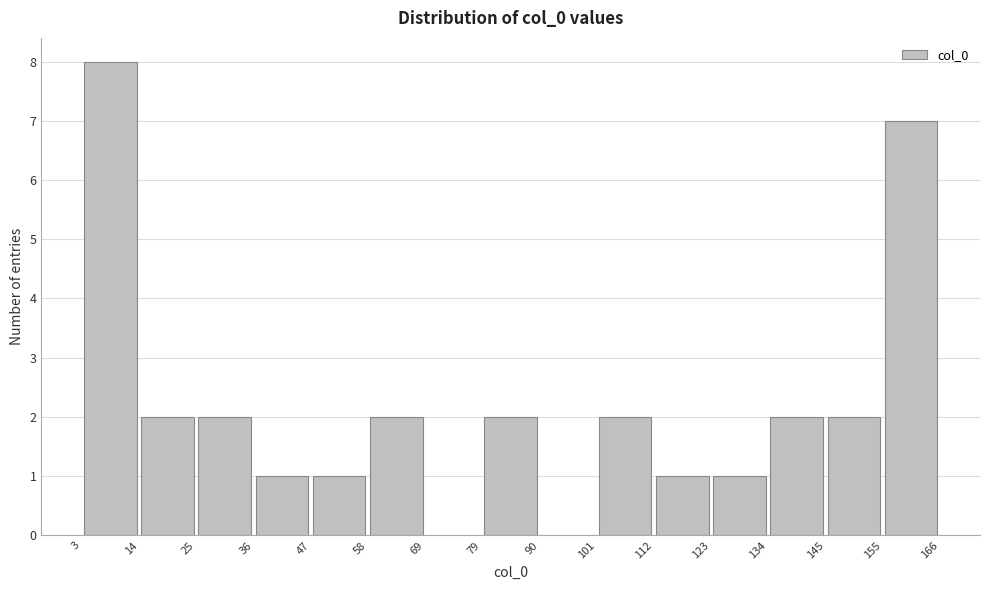

What is the height of the bar covering 101 to 112 on the x-axis? The values are not printed on the chart, so give them approximately, as read against the axis.

2